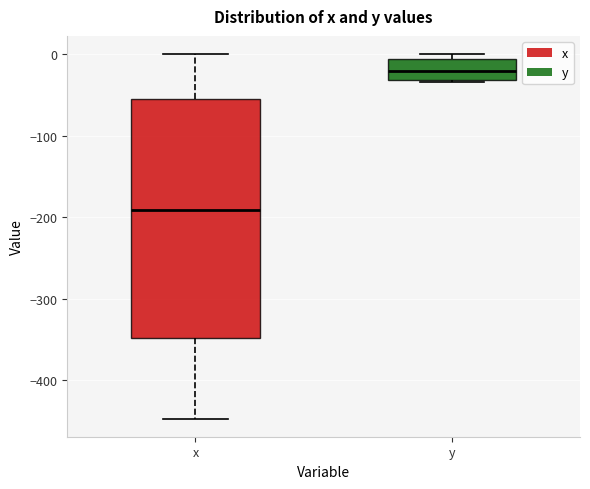

Reading left to right, transcribe this box plot: for each box, give where its median line is, the range the box spans, and where its two whiskers end, as read against the y-axis. The values are not printed on the chart, so give them approximately, as read against the axis.

x: median -190, box -350 to -60, whiskers -450 to 0
y: median -20, box -30 to -10, whiskers -30 (just below the box's lower edge) to 0